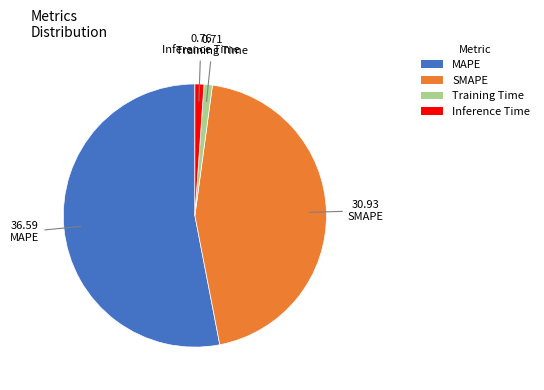

How many slices are in this pie chart?

4